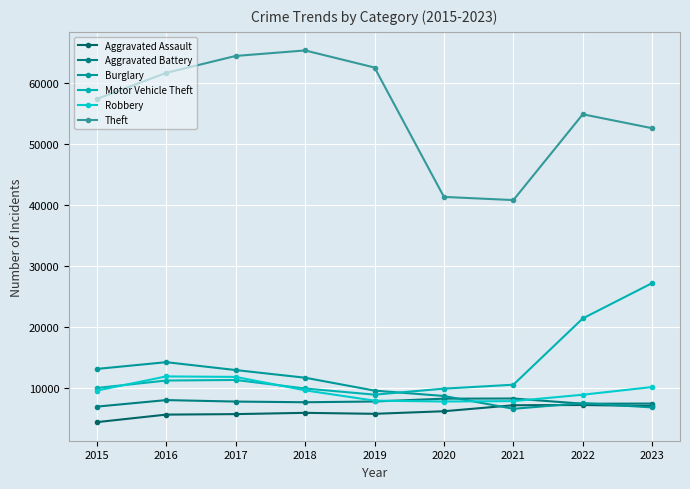

Which series has the largest total across all categories?

Theft